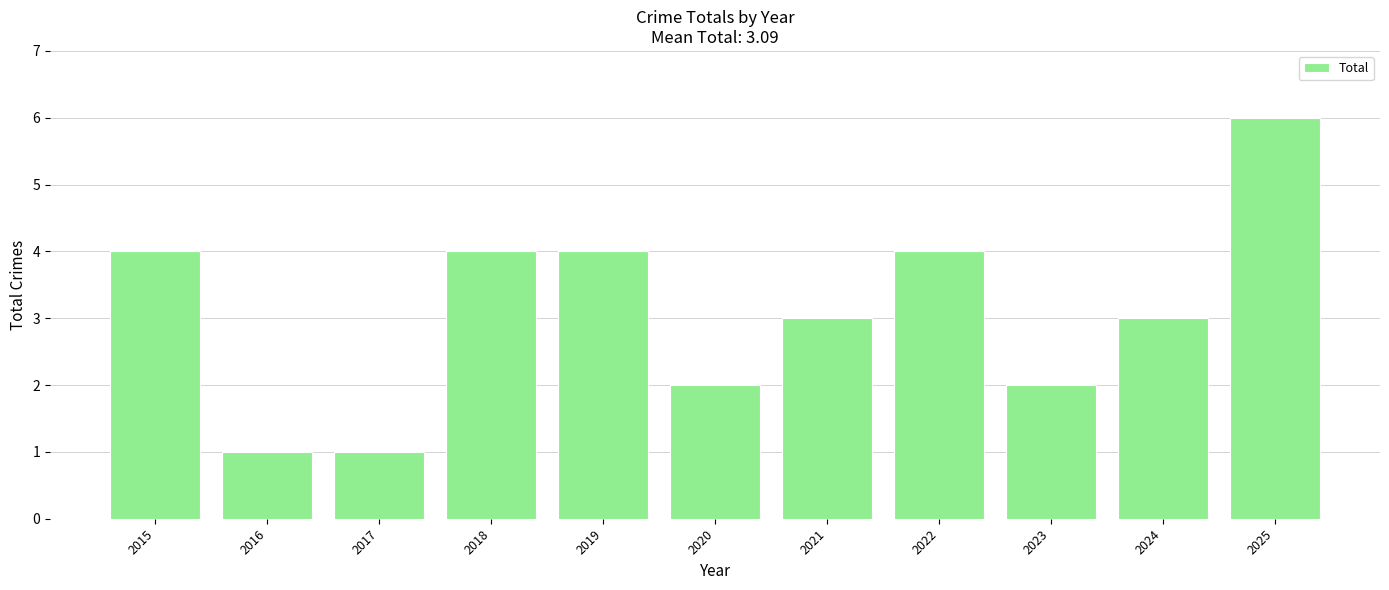

What is the value of the 1st bar from the left?

4